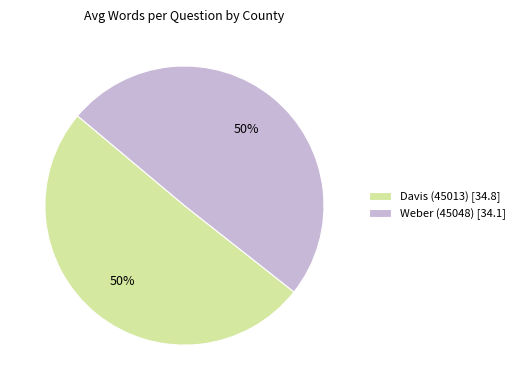

To the nearest percent, what percentage of the pie is Weber (45048)?

50%